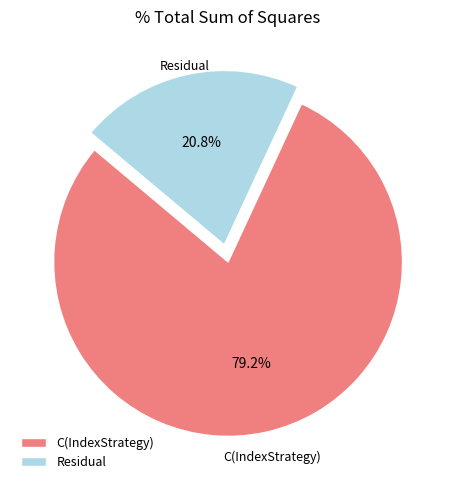

Which has a higher value, Residual or C(IndexStrategy)?

C(IndexStrategy)